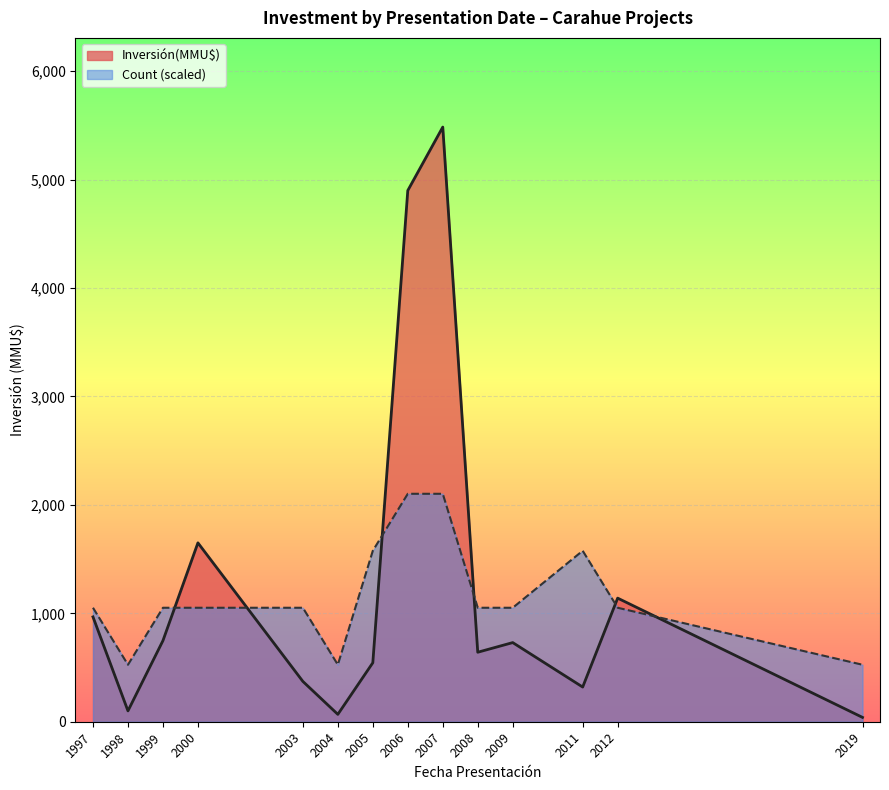

How many interior local valleys does the Inversión(MMU$) series have?

4